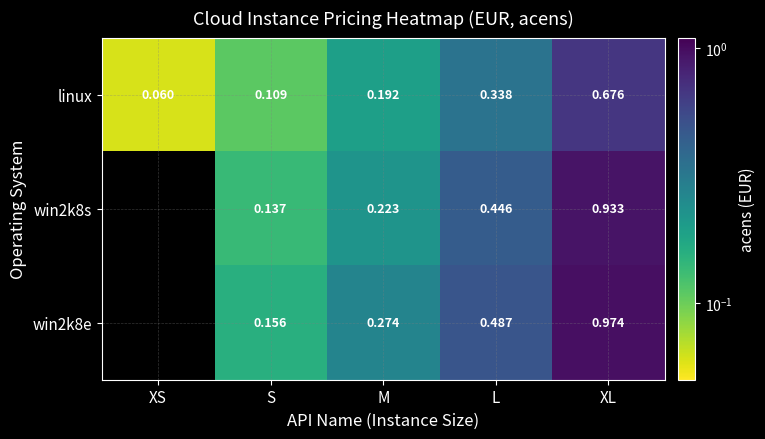

List the labels in order of linux value, smallest first.

XS, S, M, L, XL